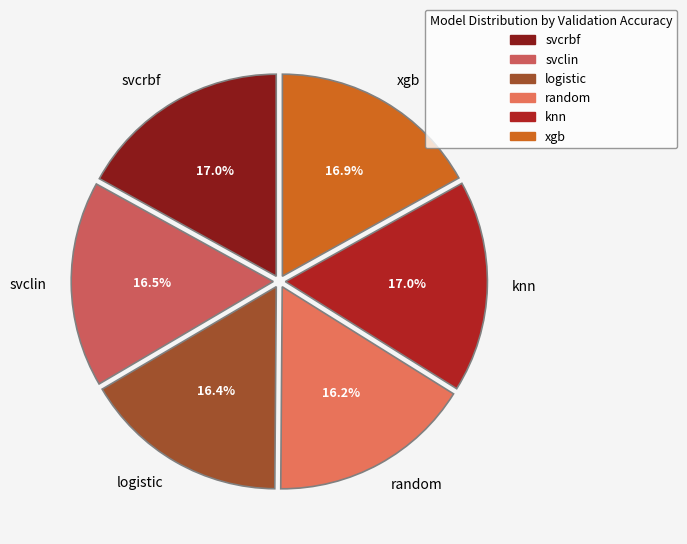

What percentage is the knn slice, to the nearest percent?

17%